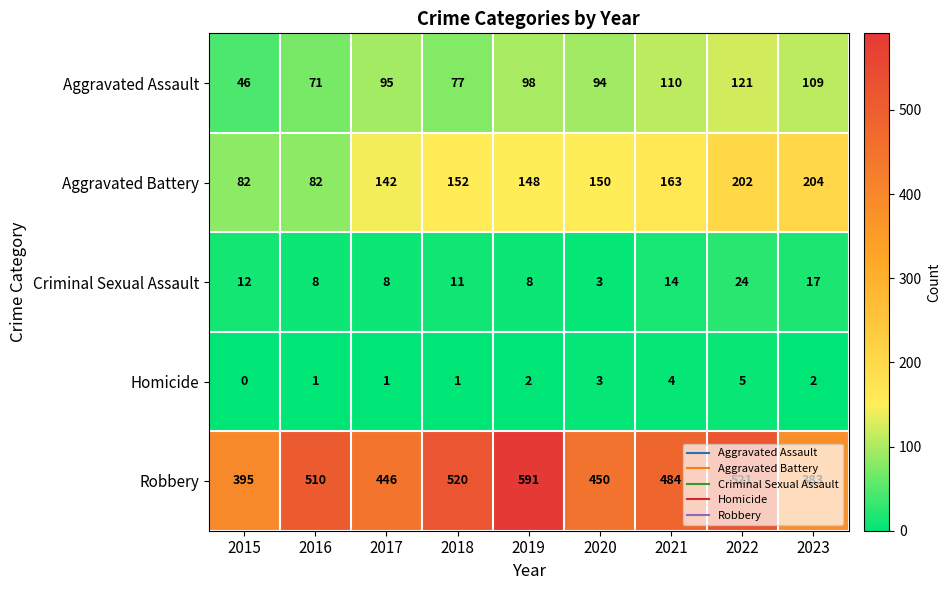

How many data points does each series have?

9